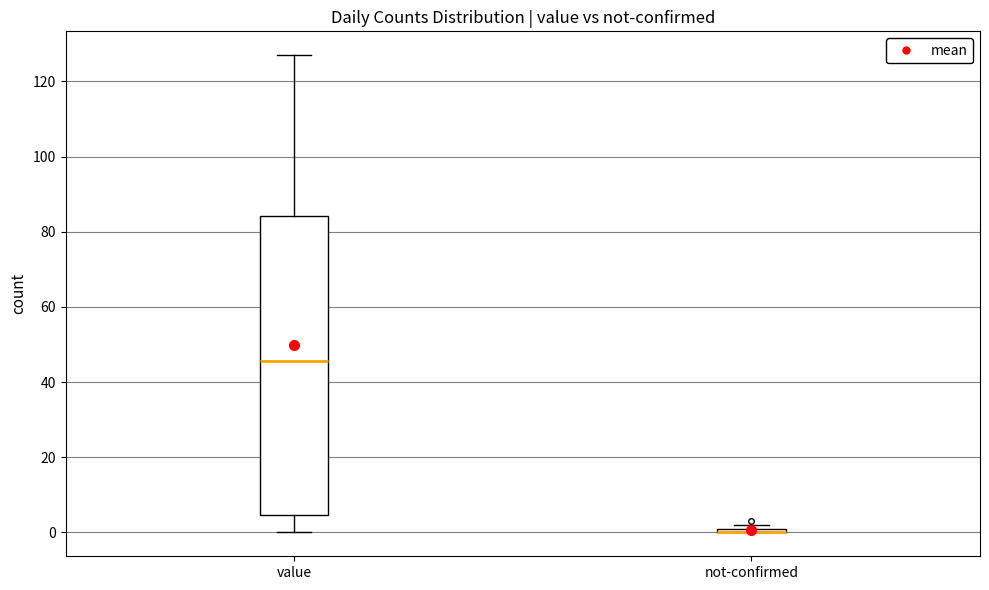

Where is the lower edge of the box for value on the y-axis? The values are not printed on the chart, so give them approximately, as read against the axis.

4